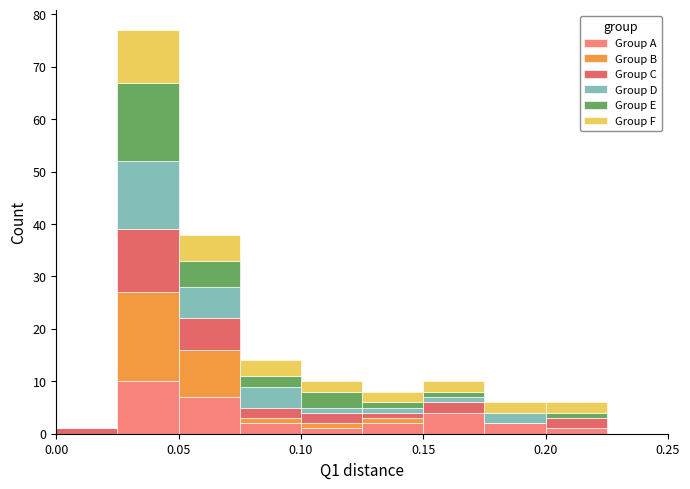

Reading left to right, list every stacked bar in this chart as the range it spans on the x-axis followed by its total height. The values are not printed on the chart, so give them approximately, as read against the axis.

0.000 to 0.025: 1
0.025 to 0.050: 77
0.050 to 0.075: 38
0.075 to 0.100: 14
0.100 to 0.125: 10
0.125 to 0.150: 8
0.150 to 0.175: 10
0.175 to 0.200: 6
0.200 to 0.225: 6
0.225 to 0.250: 0